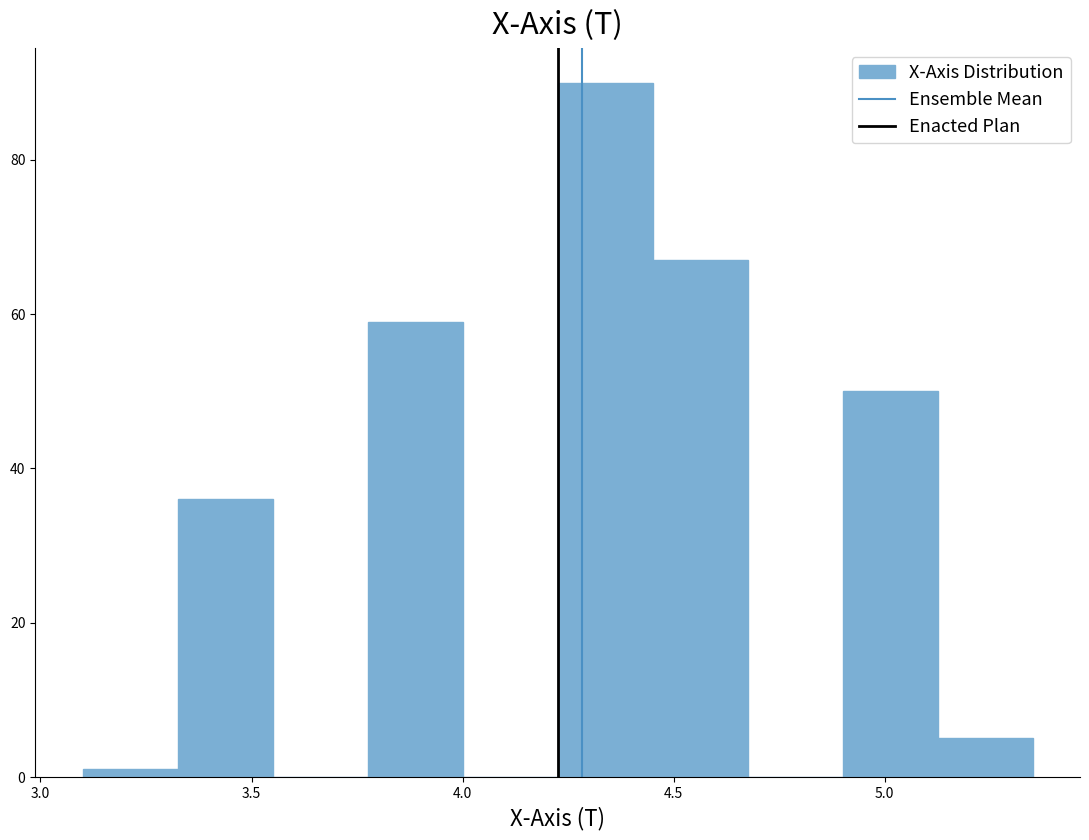

Reading left to right, list every bar in this chart as the range it spans on the x-axis followed by its height. Neither the bar edges nor the heights are printed on the chart, so give them approximately, as read against the axes.

3.10 to 3.30: under 2
3.30 to 3.55: 36
3.55 to 3.75: 0
3.75 to 4.00: 60
4.00 to 4.20: 0
4.20 to 4.45: 90
4.45 to 4.65: 68
4.65 to 4.90: 0
4.90 to 5.10: 50
5.10 to 5.35: 6